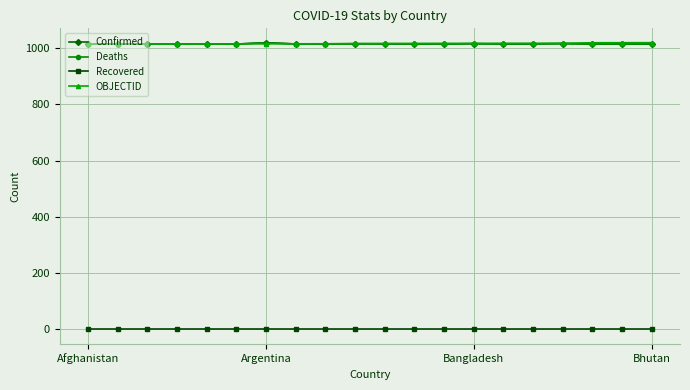

True or false: Deaths has more than 1 points higher than both neighbors.

True